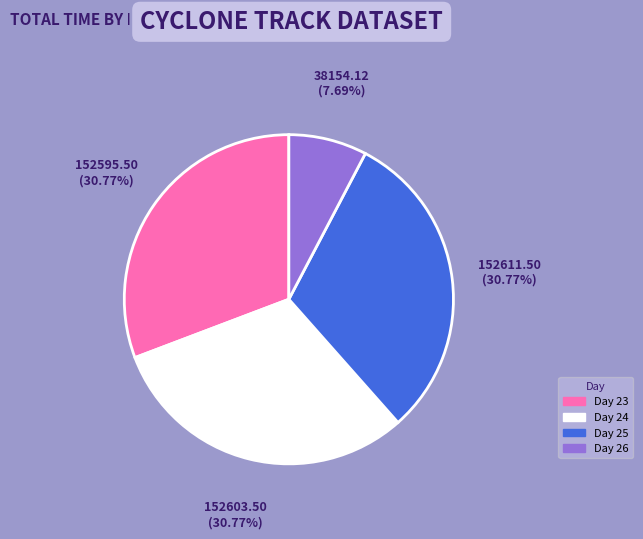

Does any single category account for the majority?

No